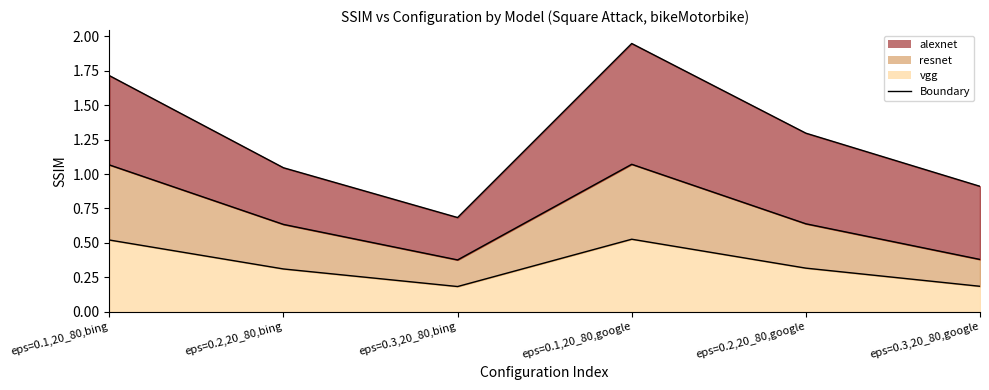

What is the difference between the second highest and minimum values in the resnet series?

0.7